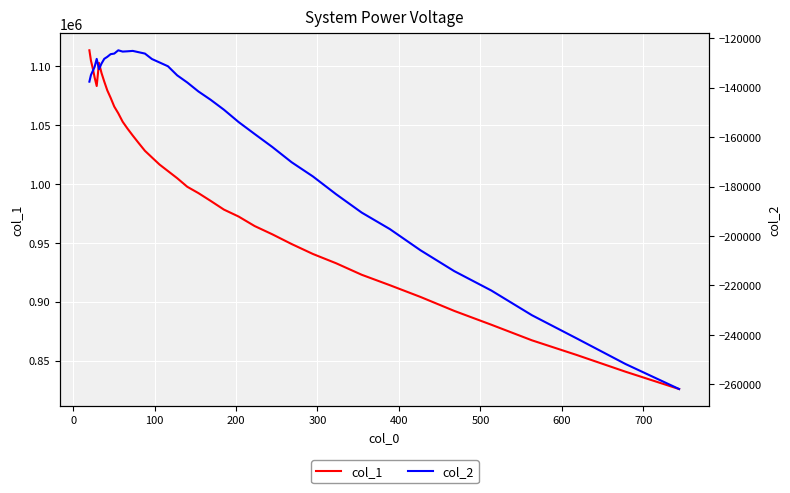

Count the number of data series in this chart.

2